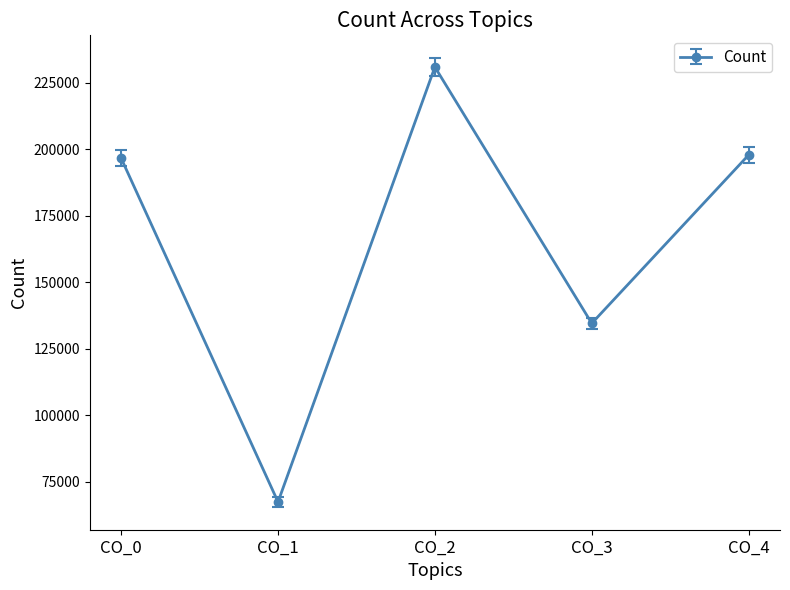

At which category does the chart reach its peak across all series?

CO_2